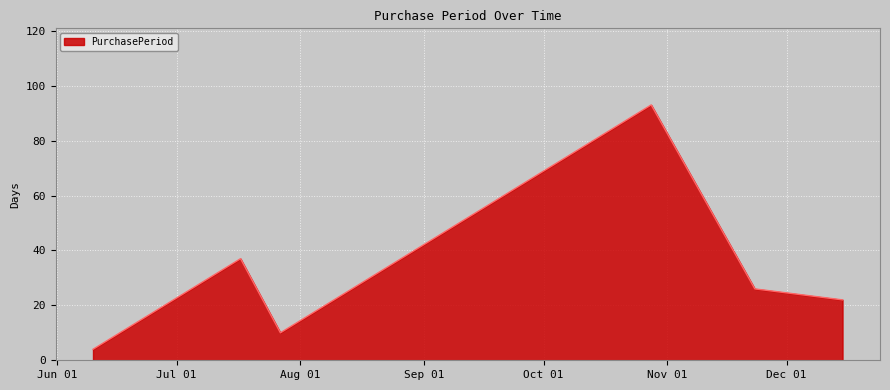

How many interior local valleys (lower than both neighbors) does the data have?

1